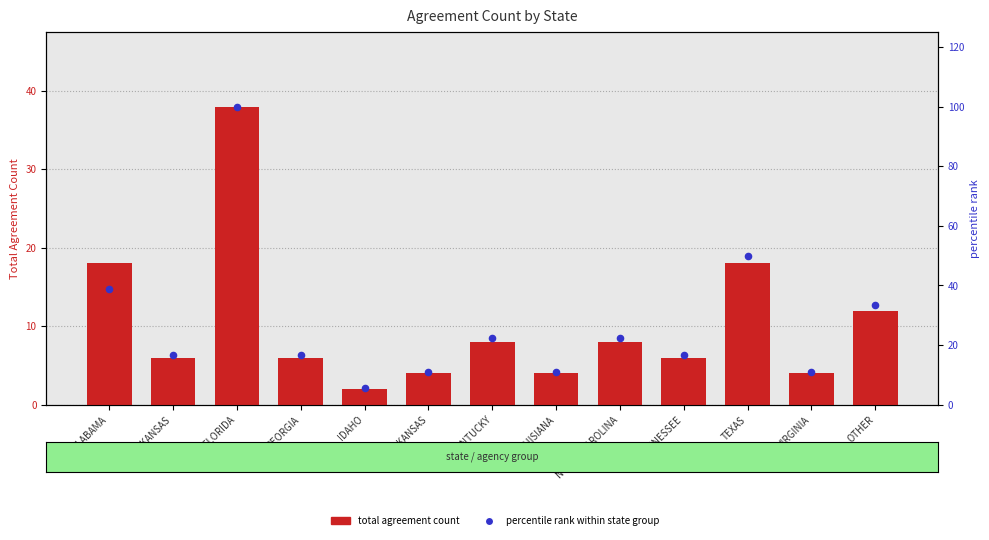

What is the total value across all series at GEORGIA?

22.7